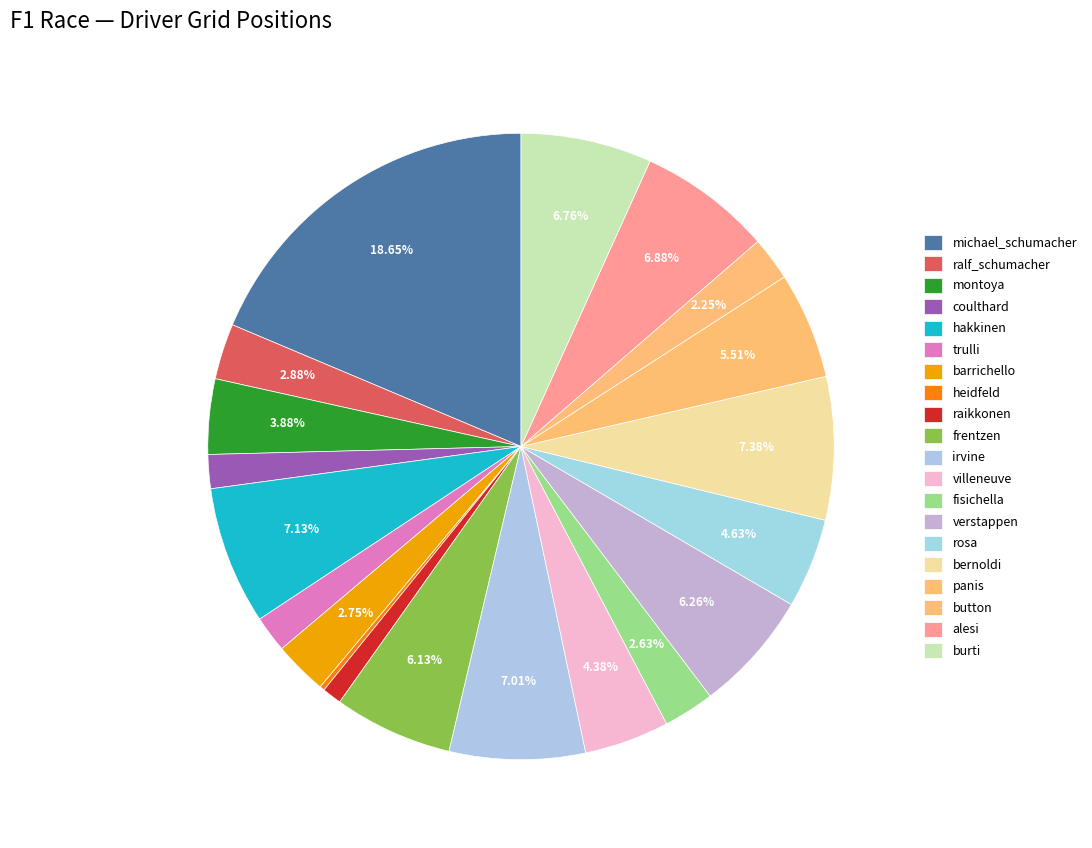

What is the total percentage of ralf_schumacher and rosa?

7.5%